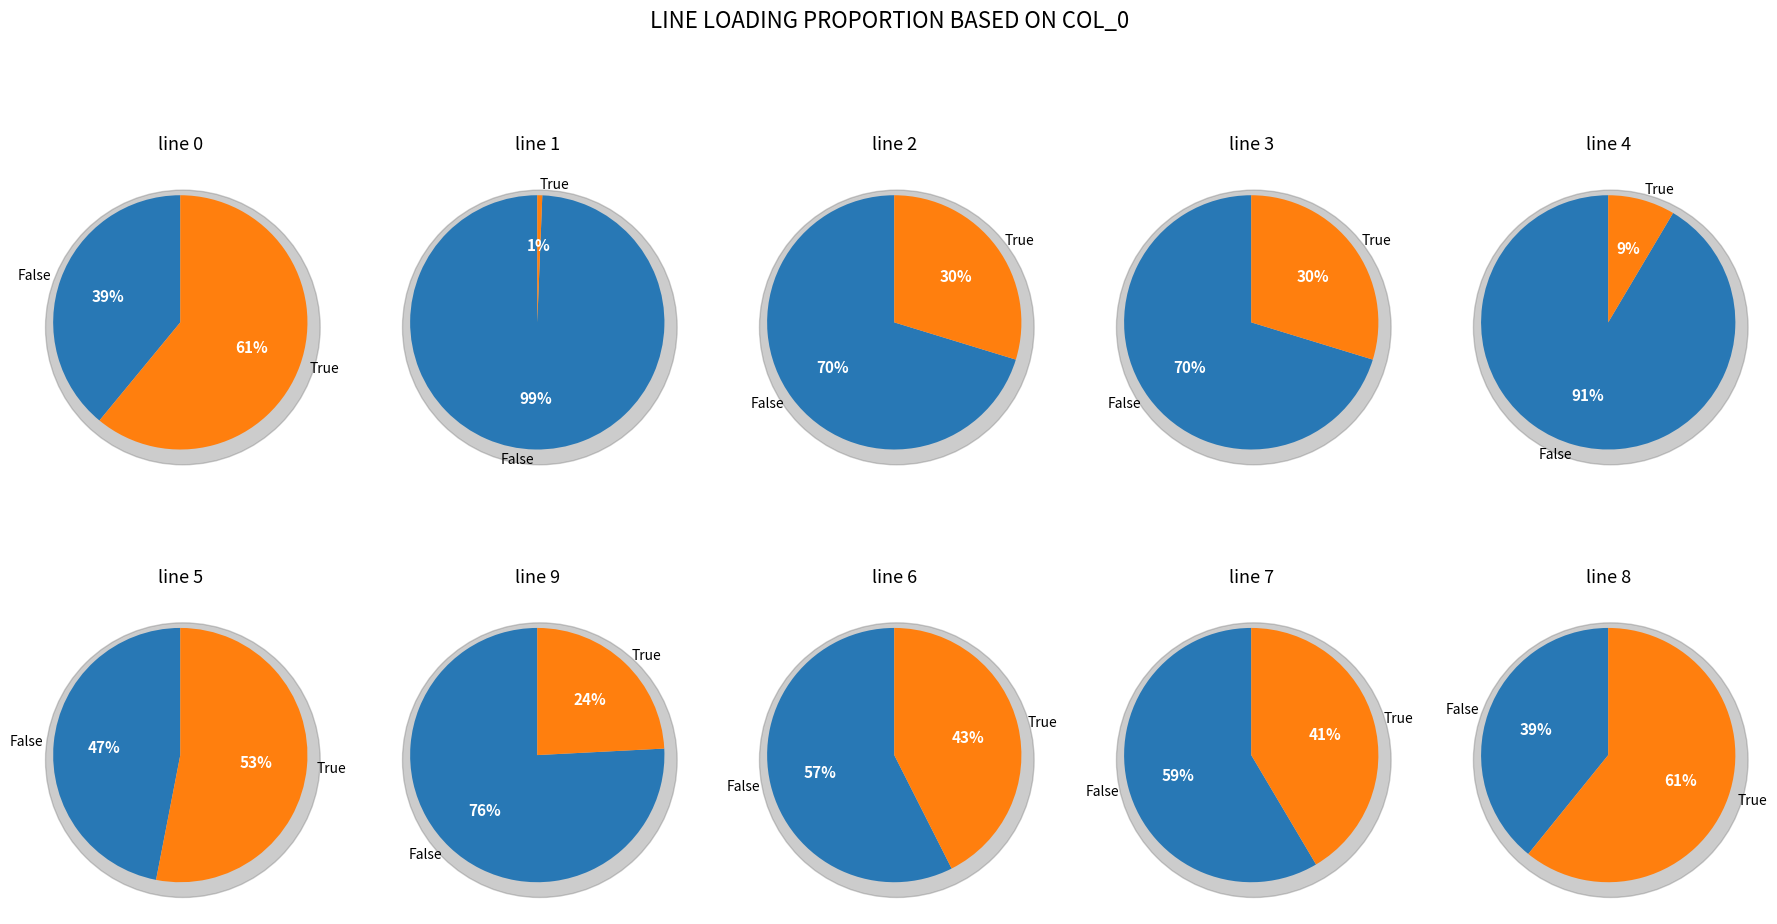

What percentage is NOT represented by 4?

91.2%